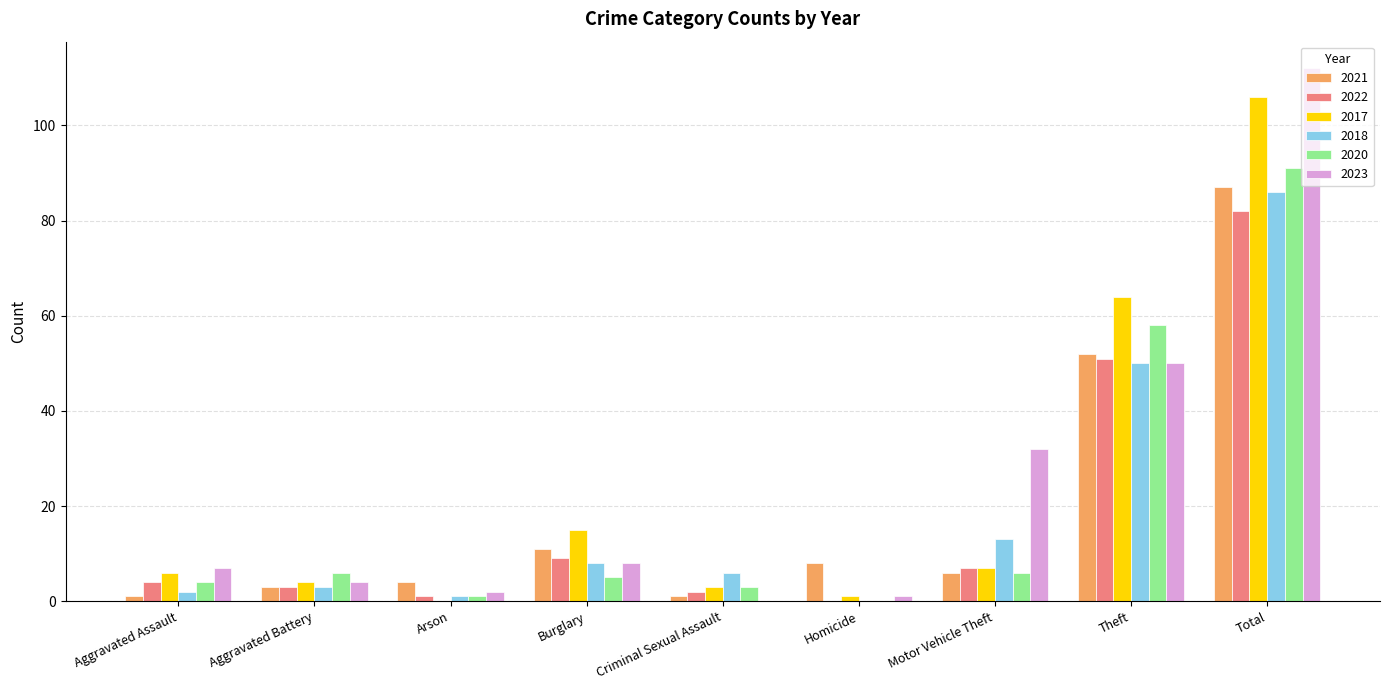

The 2022 series shows -45 at Homicide. True or false?

False